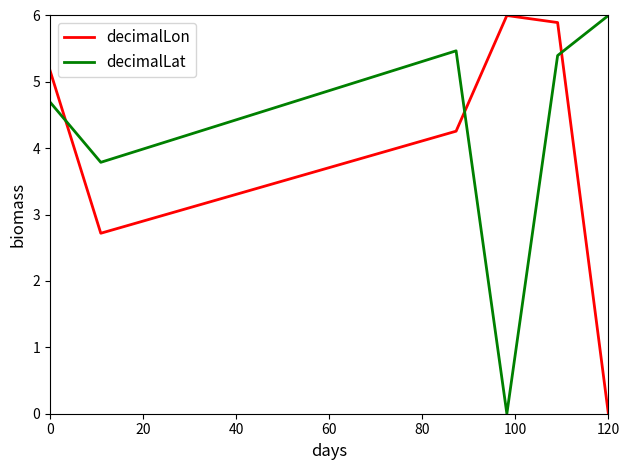

What is the difference between the maximum and minimum values in the decimalLat series?

6.0